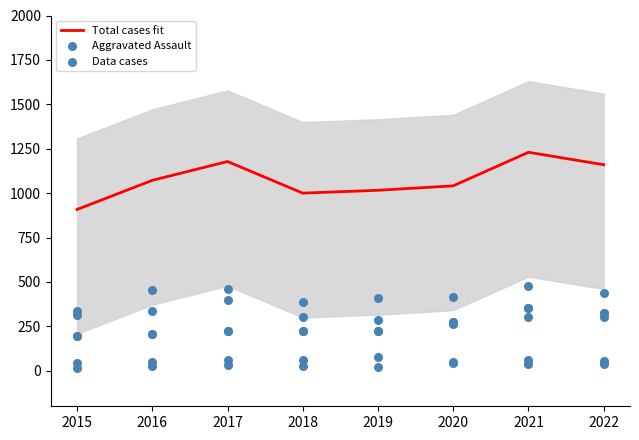

Which series contains the lowest Y value?

Aggravated Assault